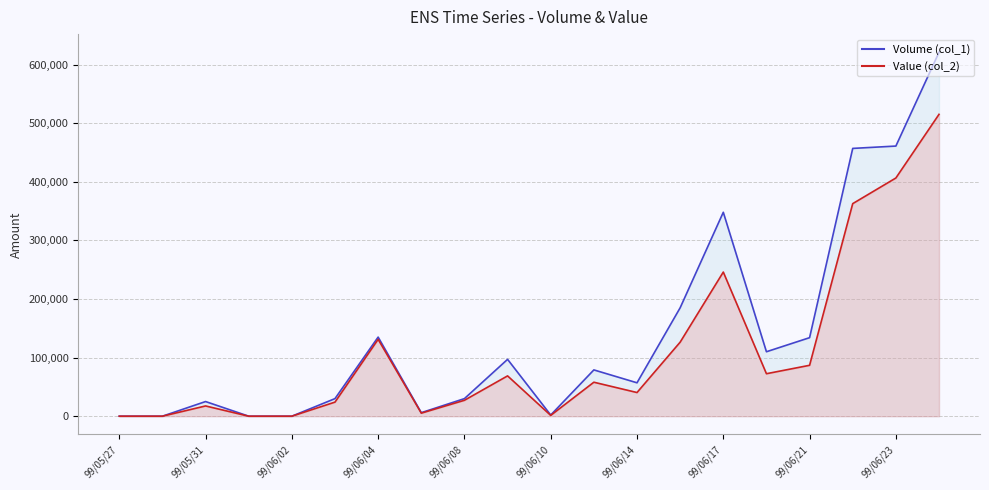

What is the label of the 13th point from the right?

99/06/07